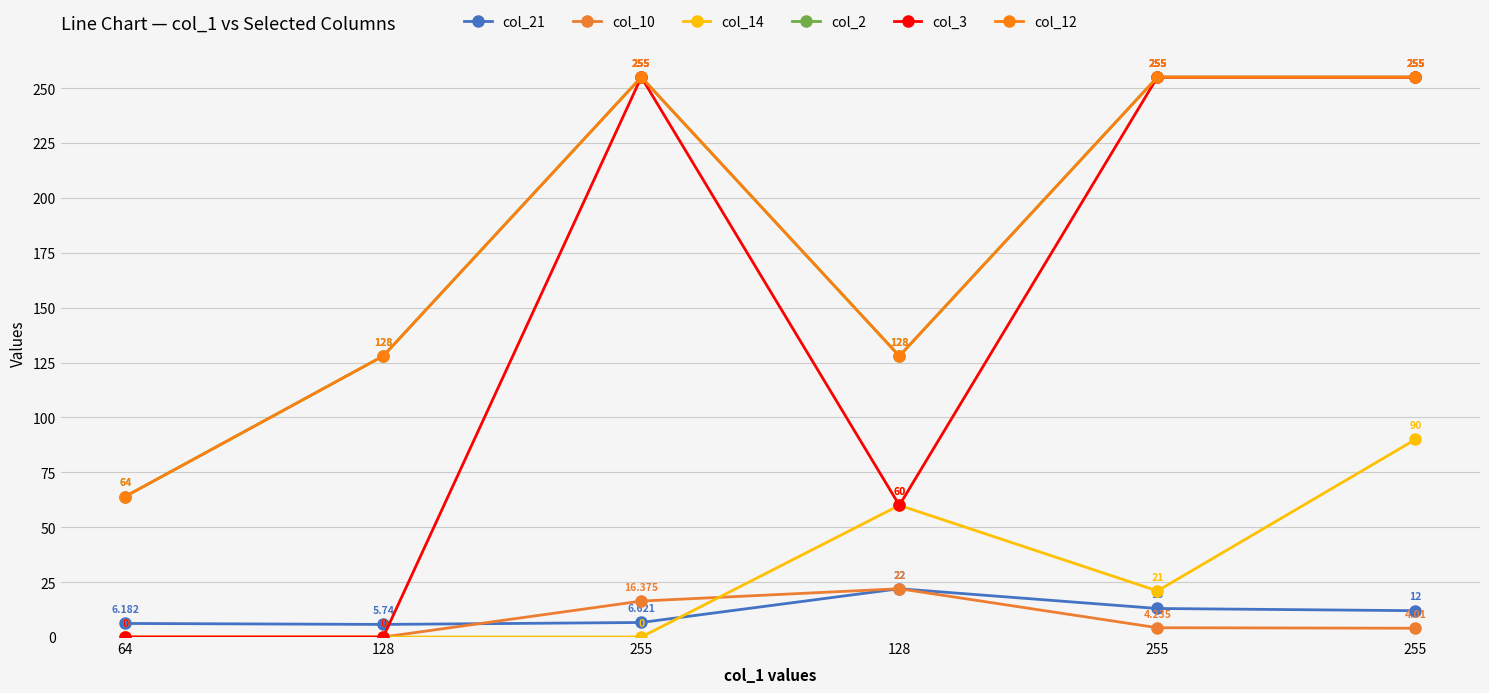

Is this an area chart (filled region under the line)?

No